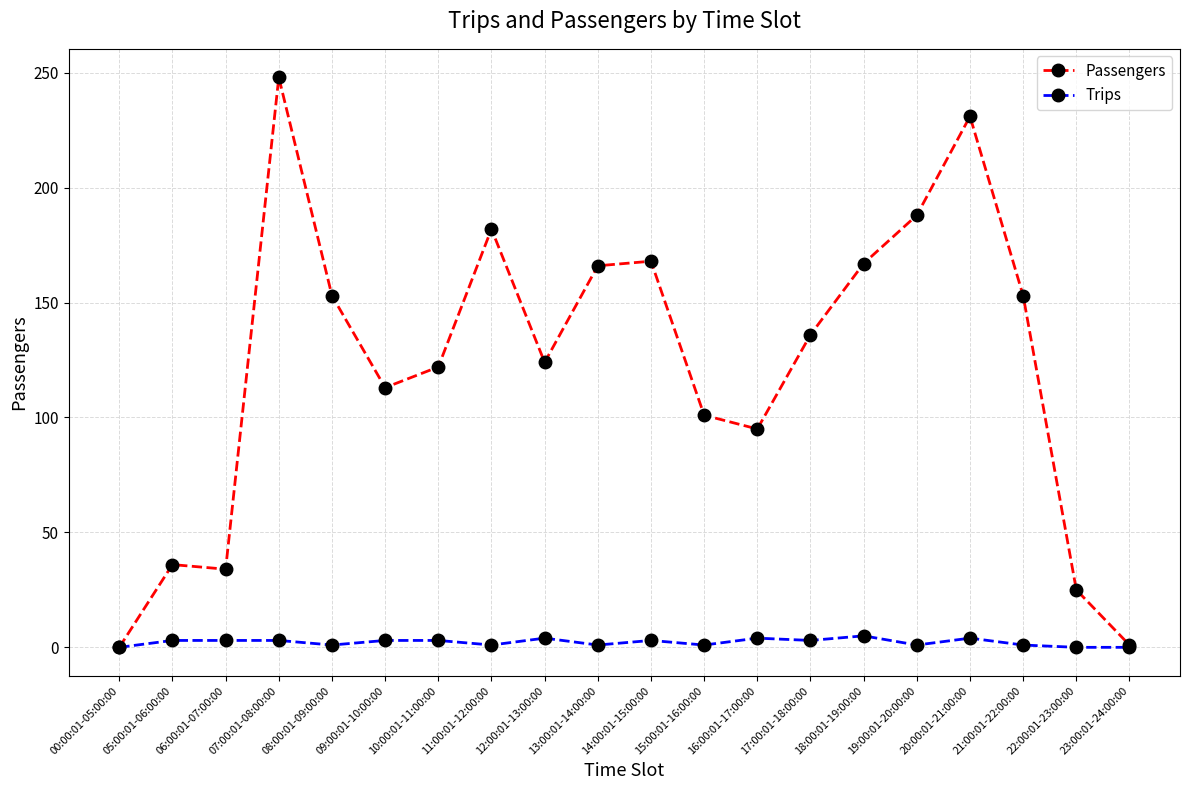

What is the label of the 4th point from the left?

07:00:01-08:00:00